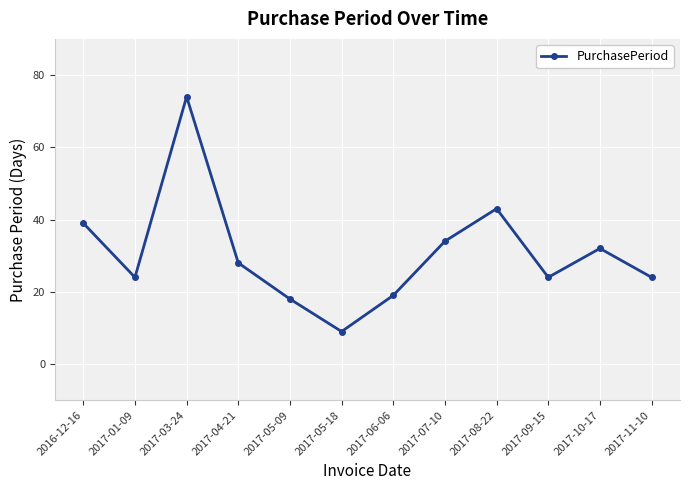

Reading left to right, extract all data points from this chart.

2016-12-16=39	2017-01-09=24	2017-03-24=74	2017-04-21=28	2017-05-09=18	2017-05-18=9	2017-06-06=19	2017-07-10=34	2017-08-22=43	2017-09-15=24	2017-10-17=32	2017-11-10=24